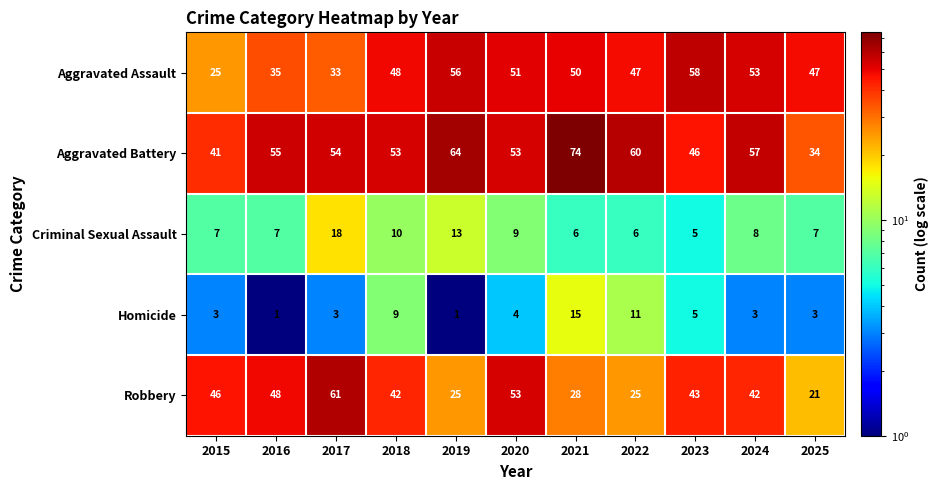

What is the lowest value of the Aggravated Assault series?

25